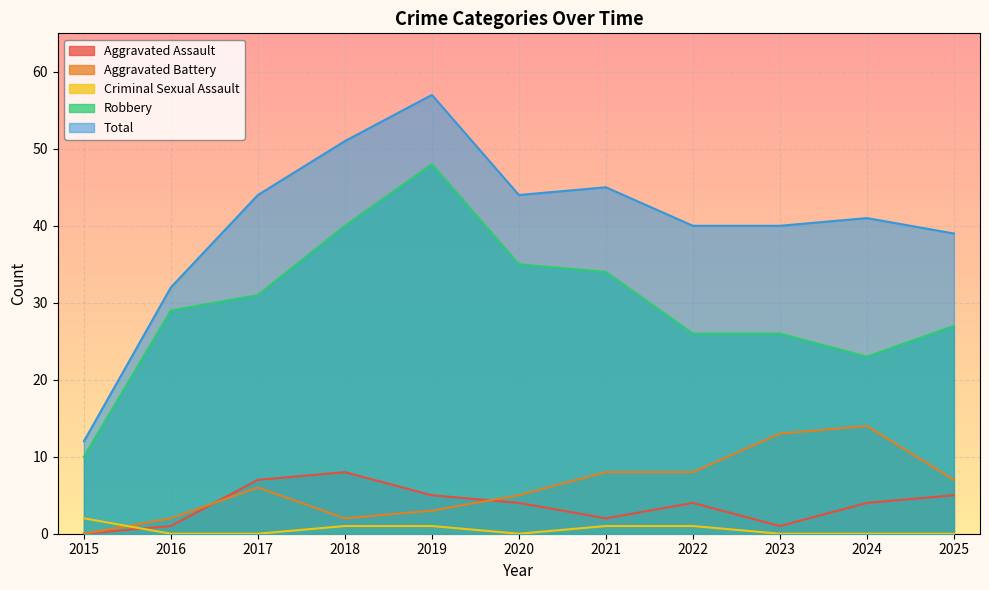

What is the average value of the Aggravated Assault series?

4